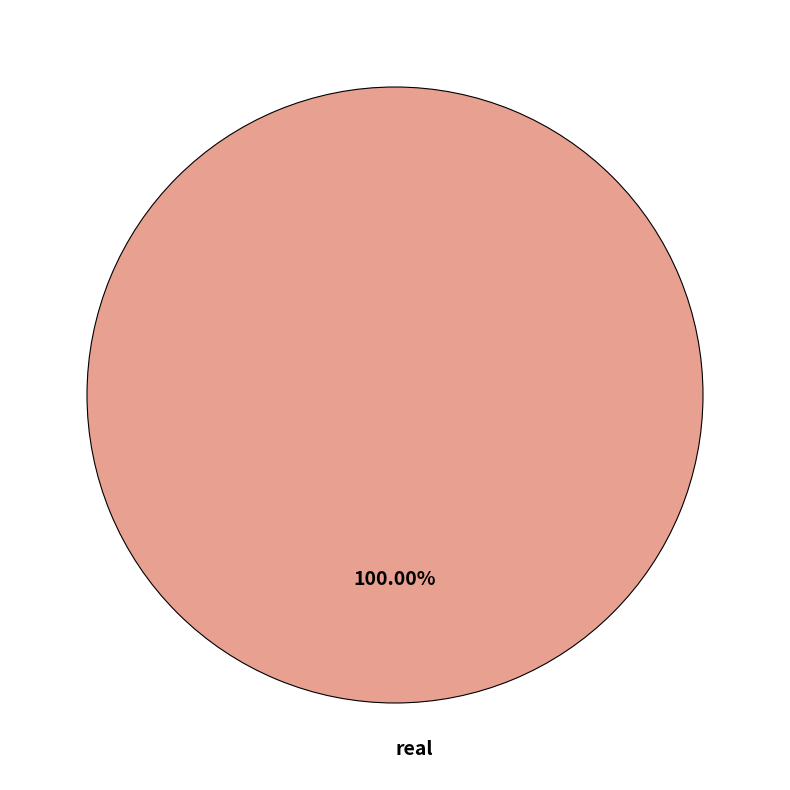

Rank the categories by value from lowest to highest.

real